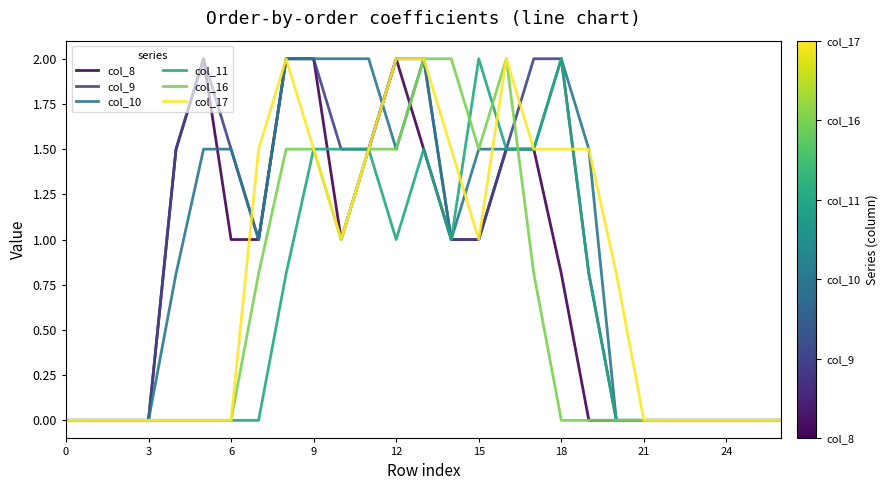

What is the maximum value shown in the chart?

2.0